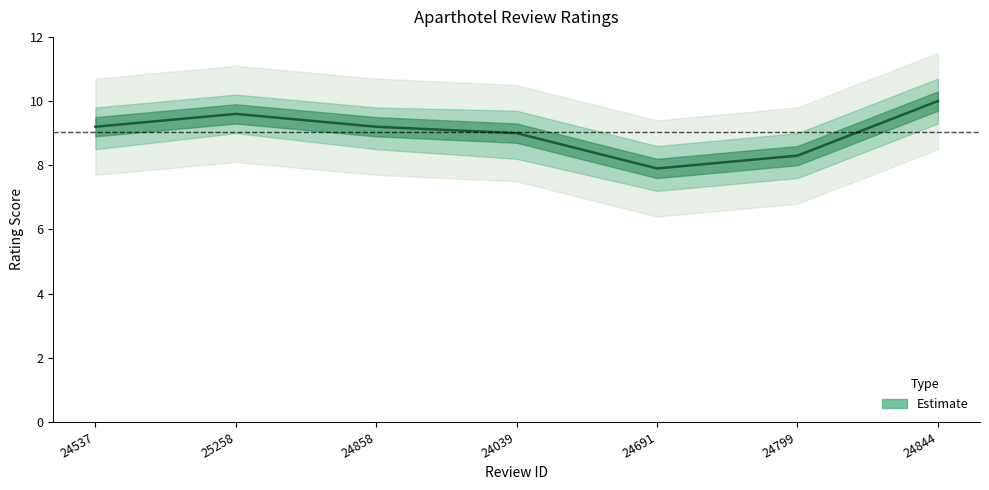

Reading right to left, extract all data points from this chart.

10.0	8.3	7.9	9.0	9.2	9.6	9.2